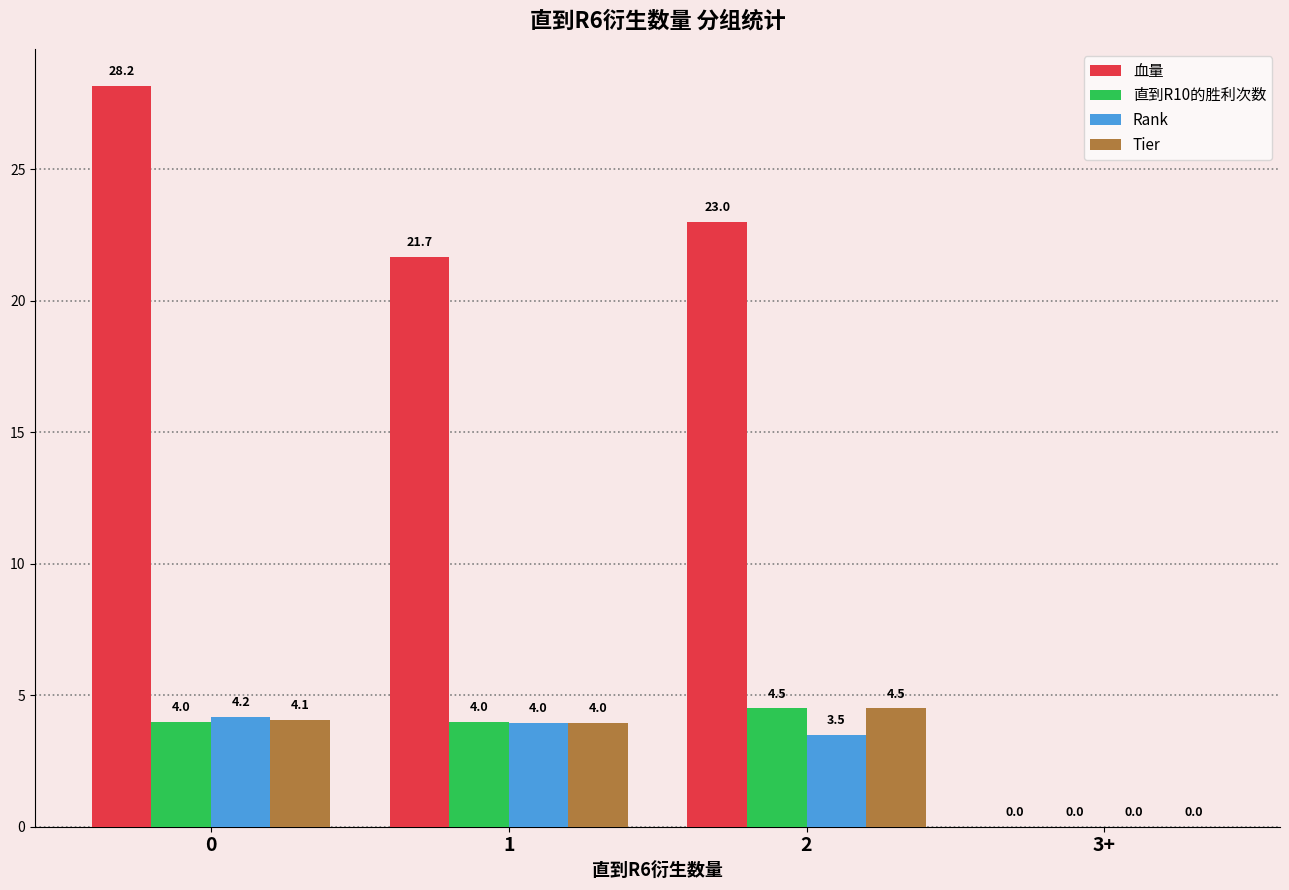

What is the sum of the Tier values at 0 and 1?

8.0